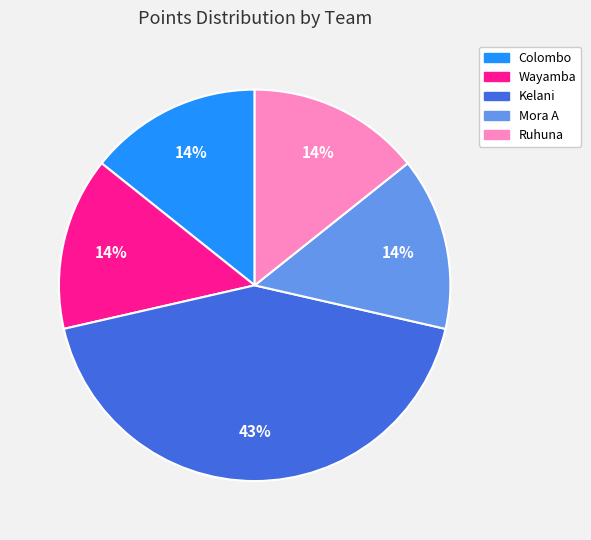

To the nearest percent, what is the average slice percentage?

20%